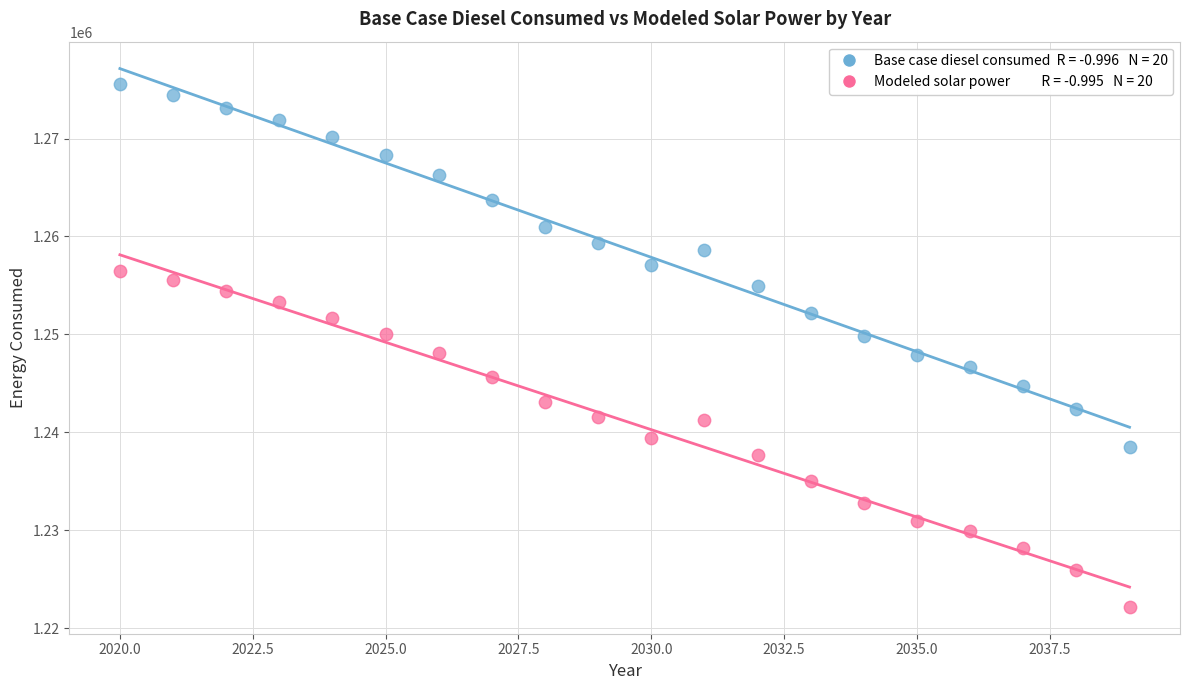

Across all data points, what is the range of X values (max minus min)?

19.0